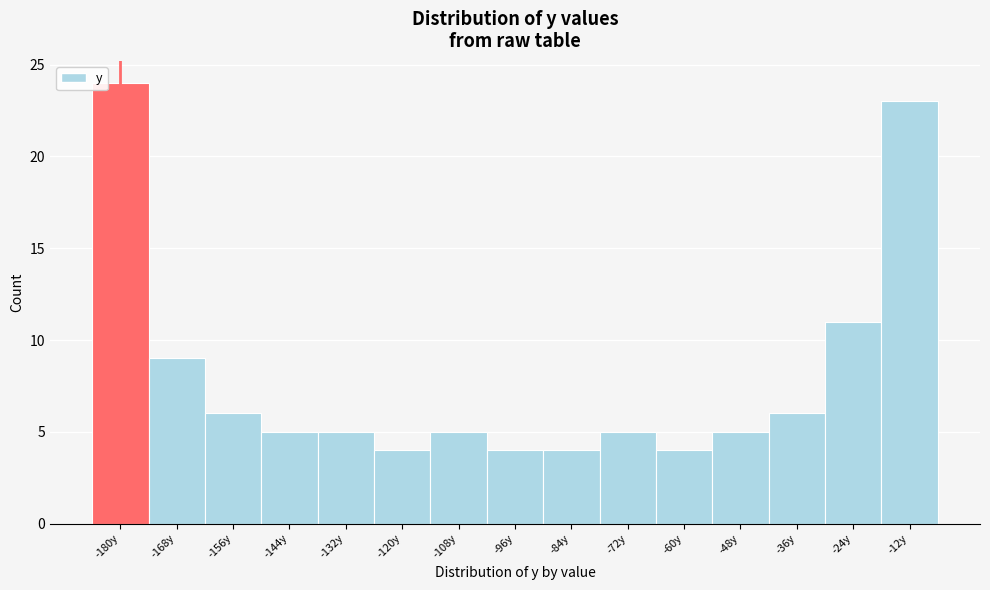

Reading left to right, transcribe all the data shown in this chart.

-180y=24	-168y=9	-156y=6	-144y=5	-132y=5	-120y=4	-108y=5	-96y=4	-84y=4	-72y=5	-60y=4	-48y=5	-36y=6	-24y=11	-12y=23